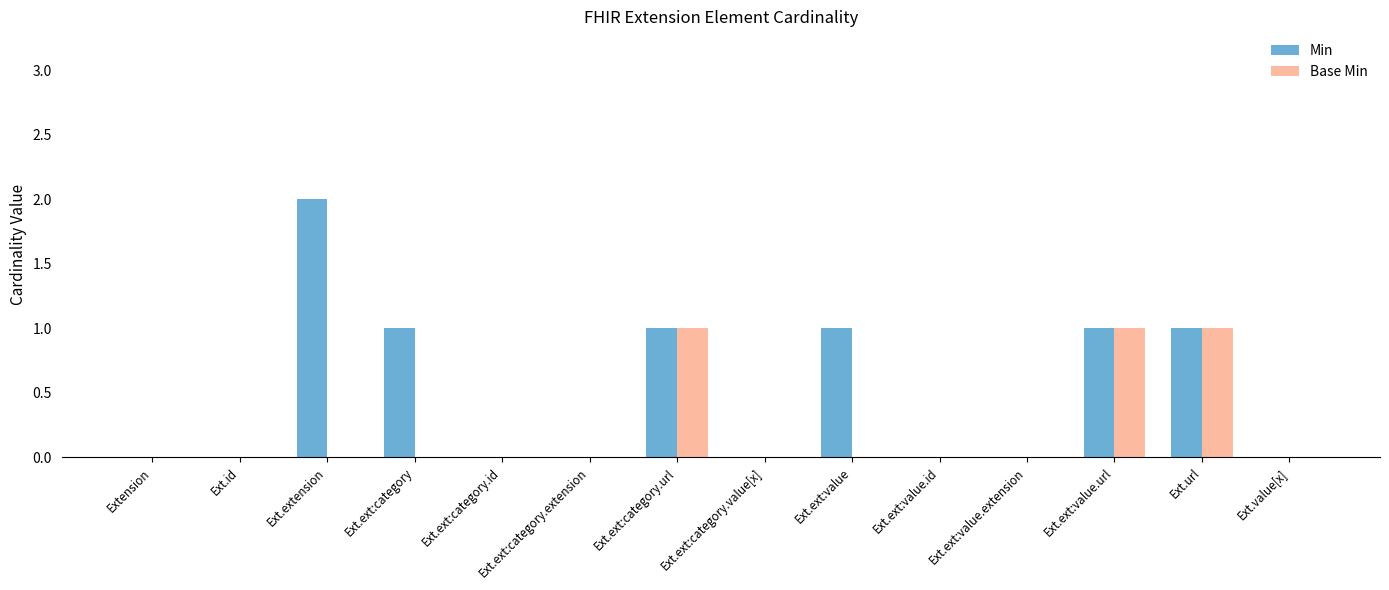

Reading left to right, what are all the values shown in this chart?

Min: Extension=0	Ext.id=0	Ext.extension=2	Ext.ext:category=1	Ext.ext:category.id=0	Ext.ext:category.extension=0	Ext.ext:category.url=1	Ext.ext:category.value[x]=0	Ext.ext:value=1	Ext.ext:value.id=0	Ext.ext:value.extension=0	Ext.ext:value.url=1	Ext.url=1	Ext.value[x]=0
Base Min: Extension=0	Ext.id=0	Ext.extension=0	Ext.ext:category=0	Ext.ext:category.id=0	Ext.ext:category.extension=0	Ext.ext:category.url=1	Ext.ext:category.value[x]=0	Ext.ext:value=0	Ext.ext:value.id=0	Ext.ext:value.extension=0	Ext.ext:value.url=1	Ext.url=1	Ext.value[x]=0